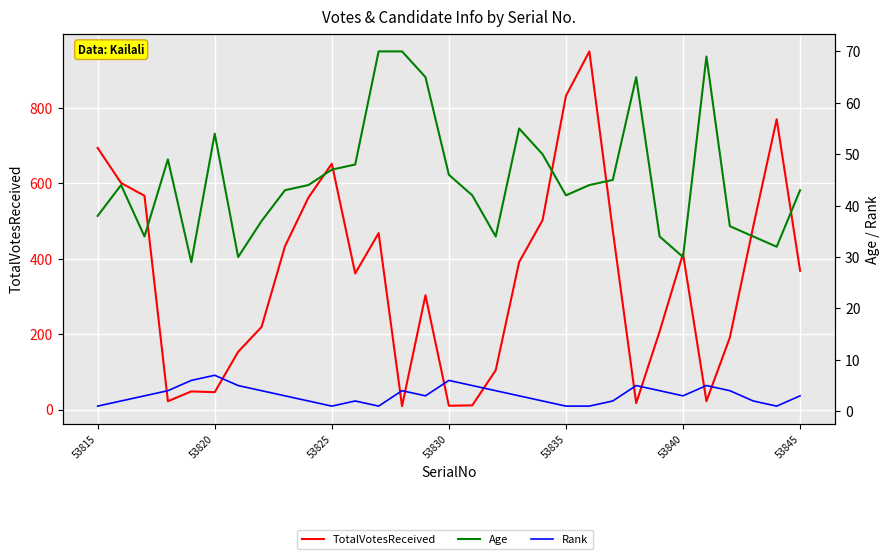

What is the total value across all series at 16?

58